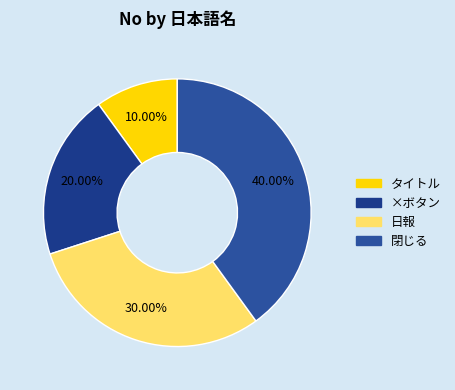

To the nearest percent, what is the difference between the largest and smallest slice percentages?

30%